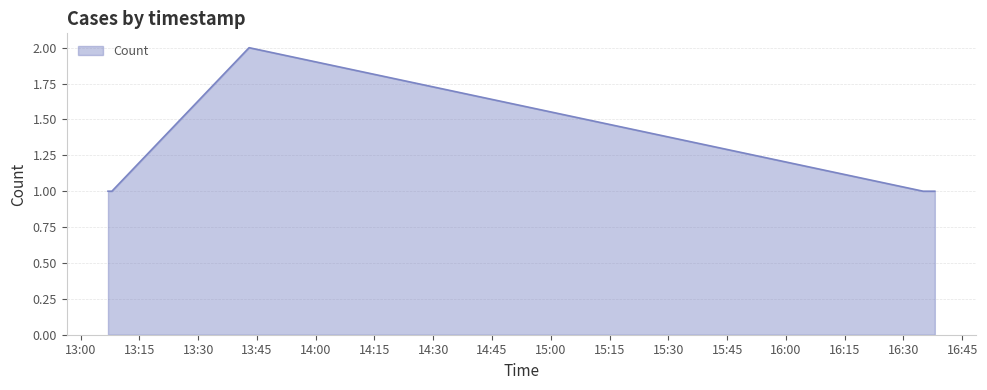

Reading right to left, what are all the values shown in this chart?

1	1	2	1	1